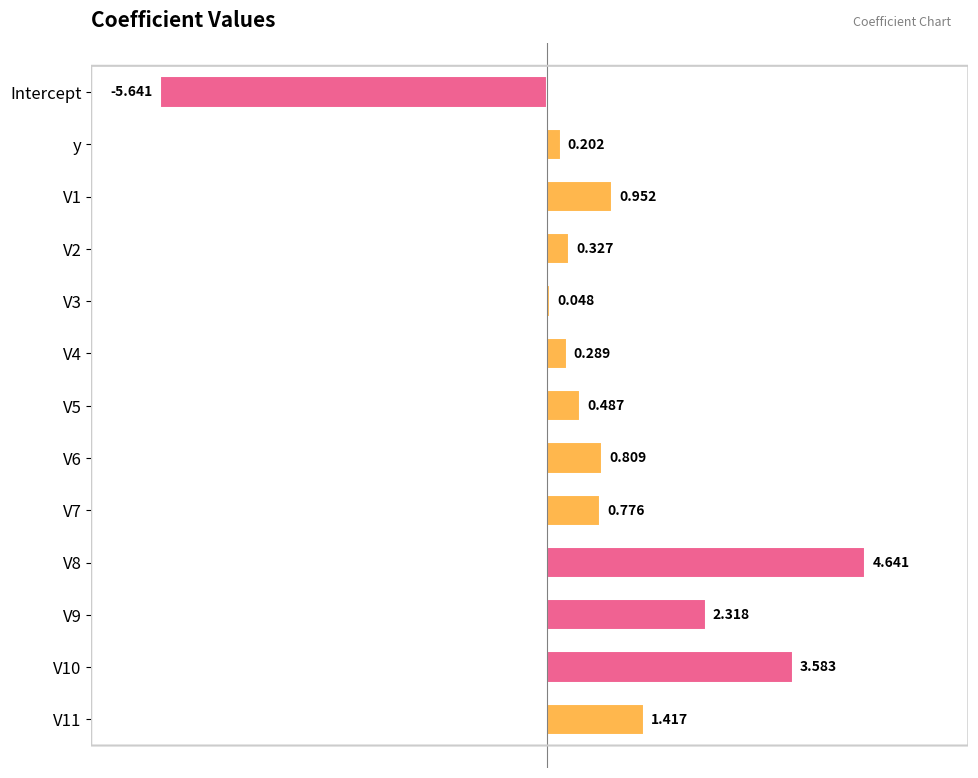

What is the label of the 1st bar from the top?

Intercept